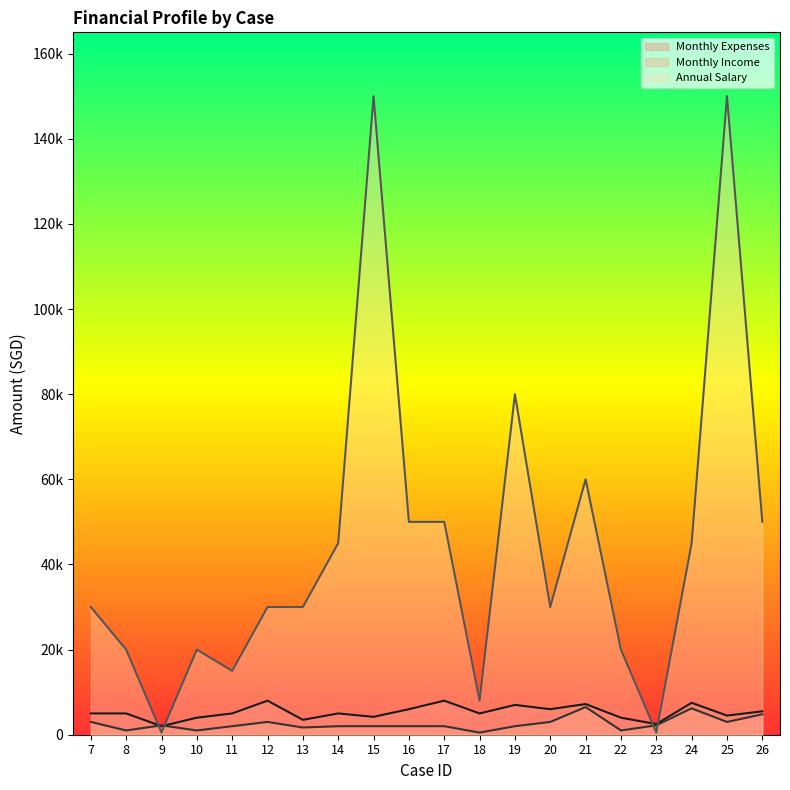

Where do Annual Salary and Monthly Expenses first cross each other?

8 and 9